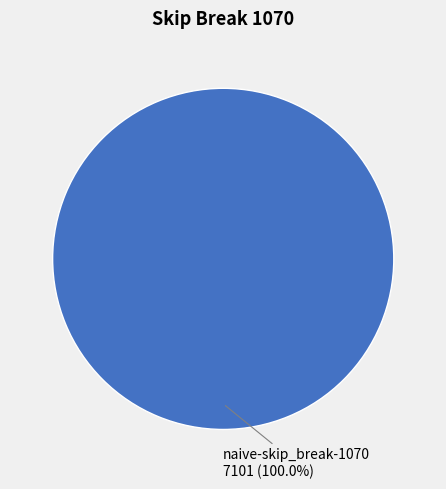

Is there any slice that represents more than half of the pie?

Yes